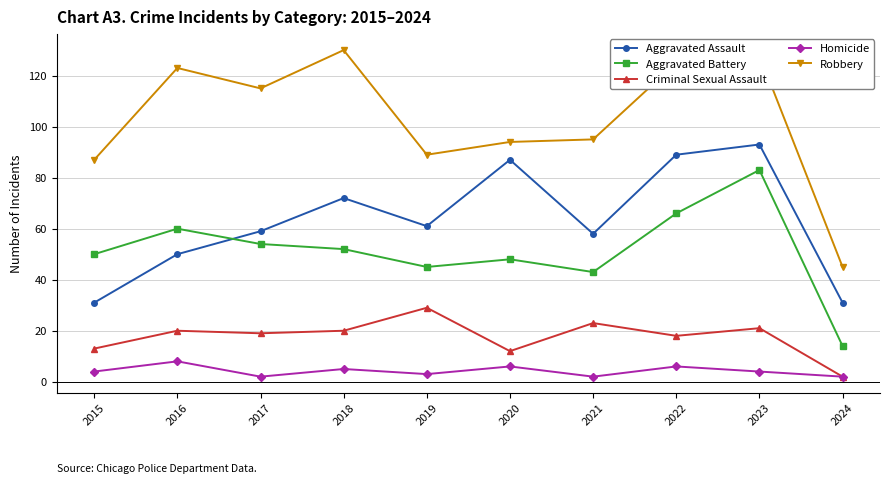

At which label is Aggravated Battery closest to 48?

2020